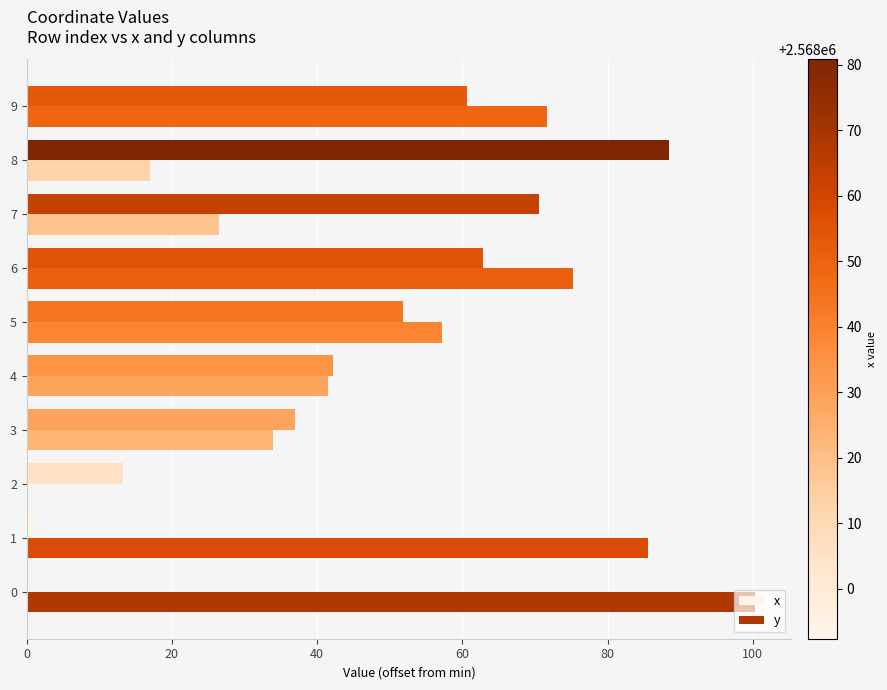

What are all the series names shown in the legend?

x, y